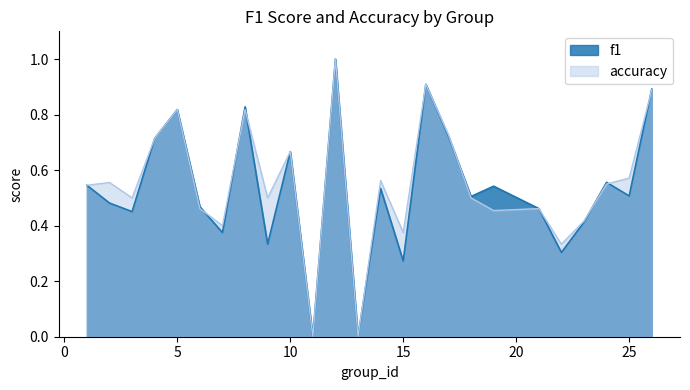

List the labels in order of accuracy value, largest first.

12, 16, 26, 5, 8, 17, 4, 10, 25, 14, 2, 24, 1, 3, 9, 18, 6, 21, 19, 23, 7, 15, 22, 11, 13